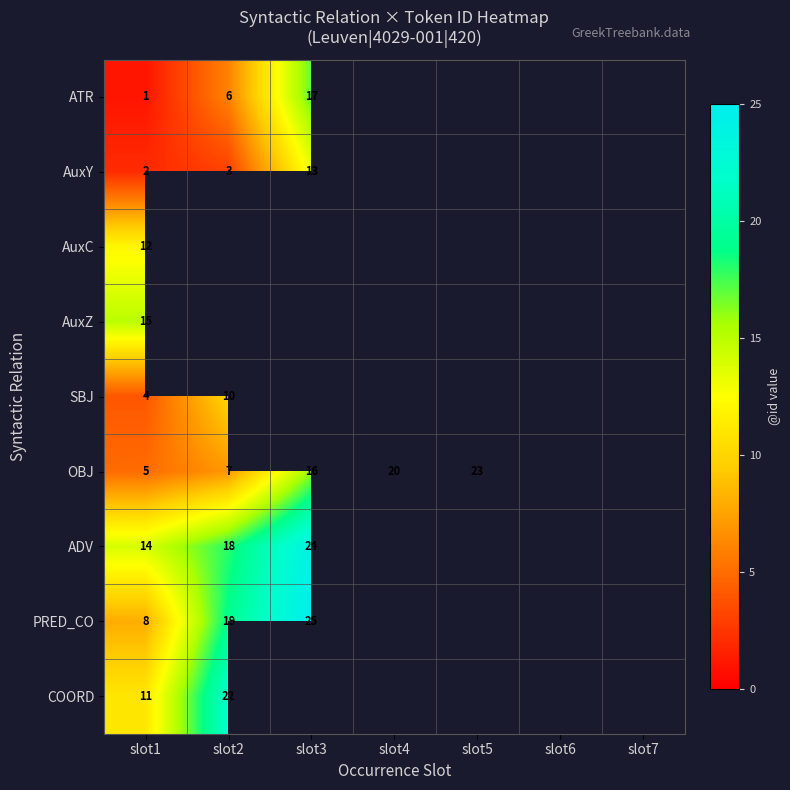

At how many categories does at least one series exceed 13?

5